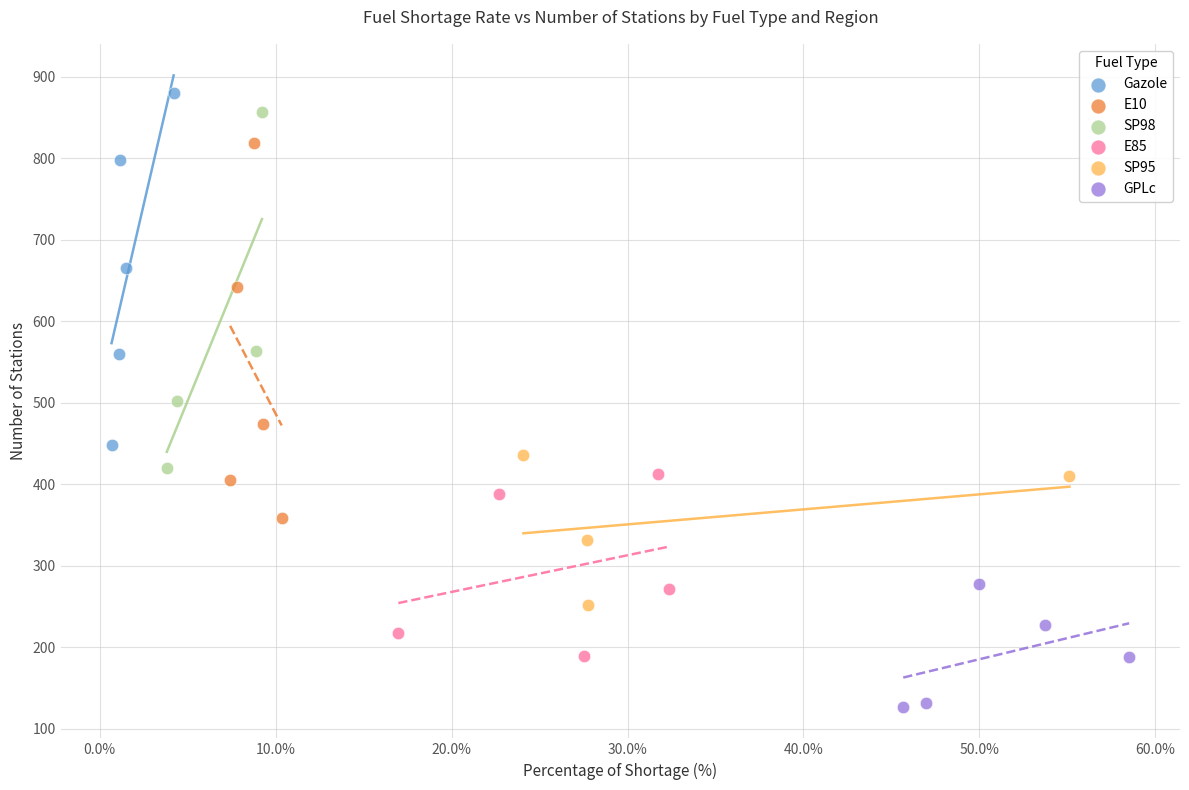

What are all the series names shown in the legend?

Gazole, E10, SP98, E85, SP95, GPLc